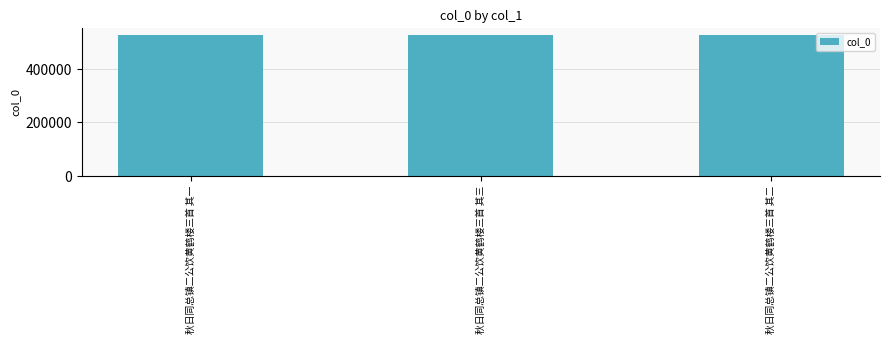

Is it true that the value at 秋日同总镇二公饮黄鹤楼三首 其二 is 525603?

True